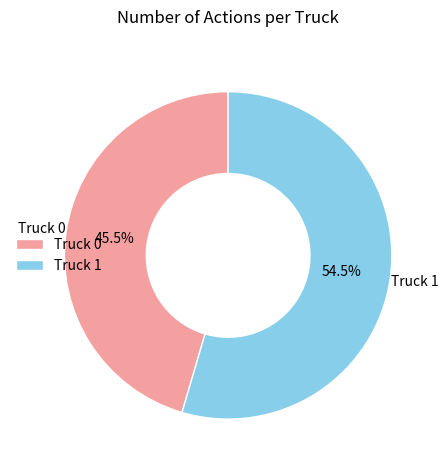

The Truck 1 slice represents 68% of the pie. True or false?

False